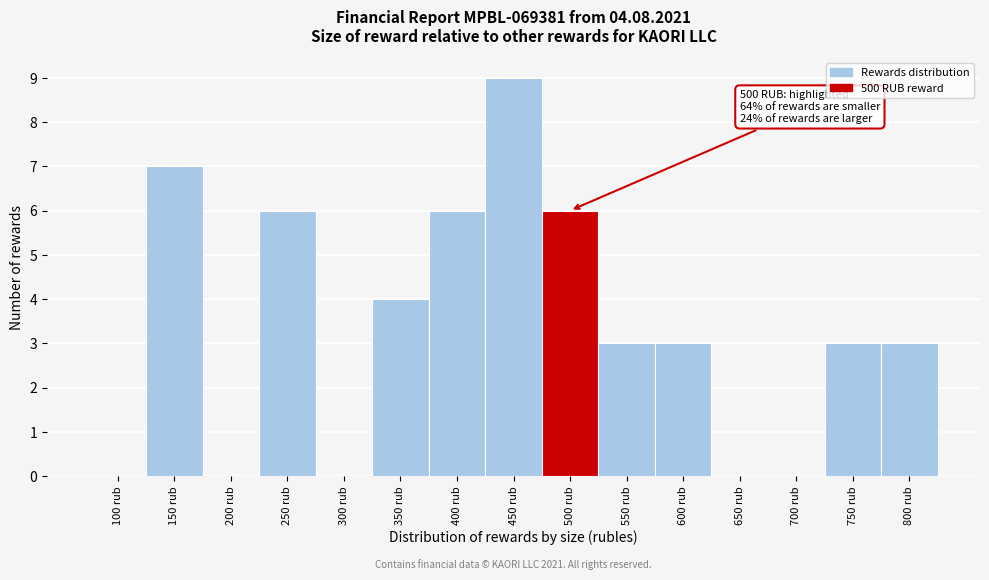

Reading left to right, list all the values displayed in this chart.

100 rub=0	150 rub=7	200 rub=0	250 rub=6	300 rub=0	350 rub=4	400 rub=6	450 rub=9	500 rub=6	550 rub=3	600 rub=3	650 rub=0	700 rub=0	750 rub=3	800 rub=3